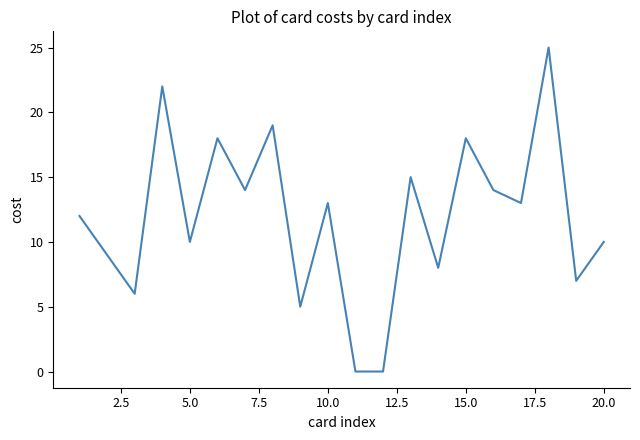

Does the chart have visible grid lines?

No